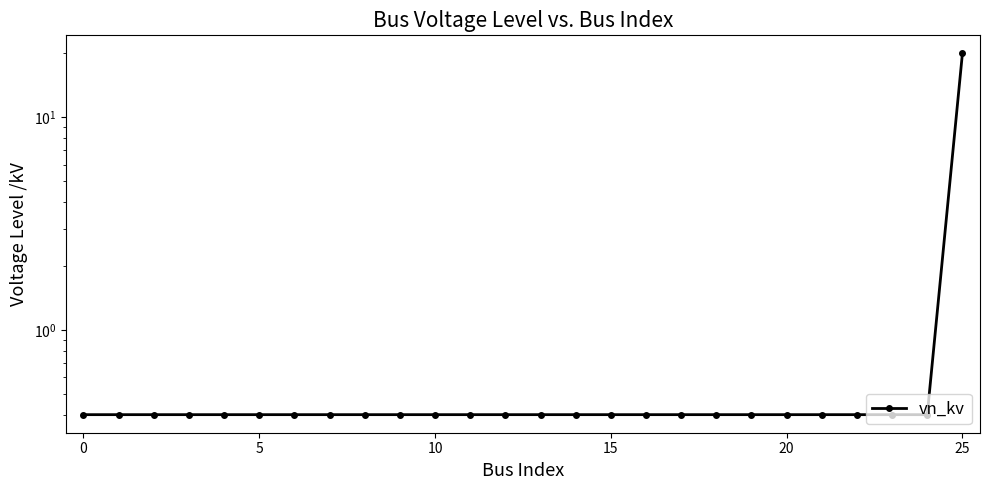

True or false: the data shows 0.2 at 17.

False